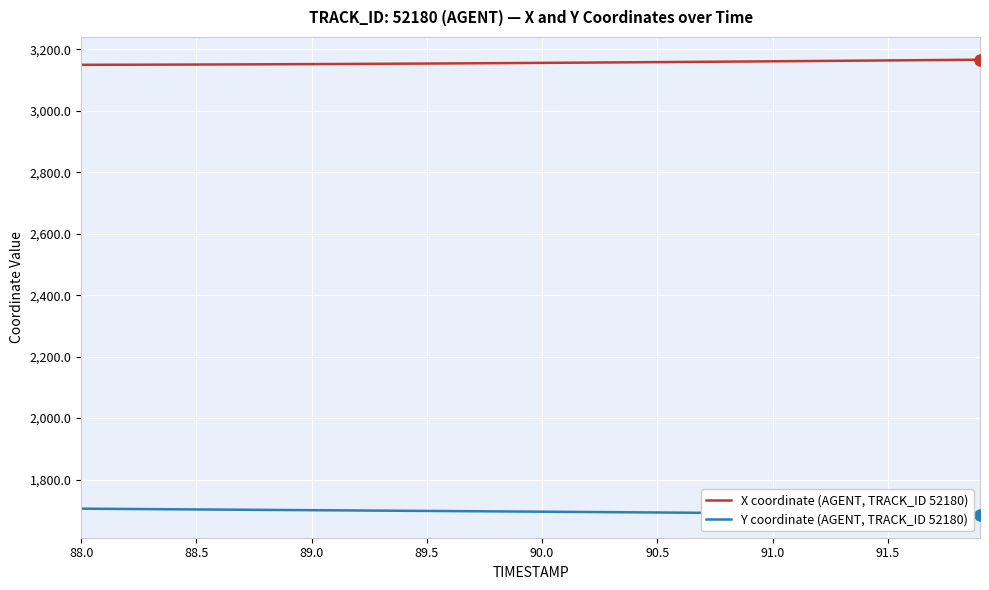

True or false: X coordinate (AGENT, TRACK_ID 52180) and Y coordinate (AGENT, TRACK_ID 52180) intersect in this chart.

False